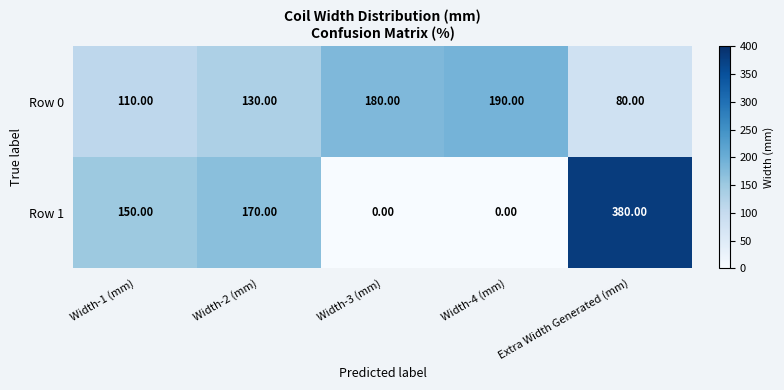

What is the total value across all series at Width-1 (mm)?

260